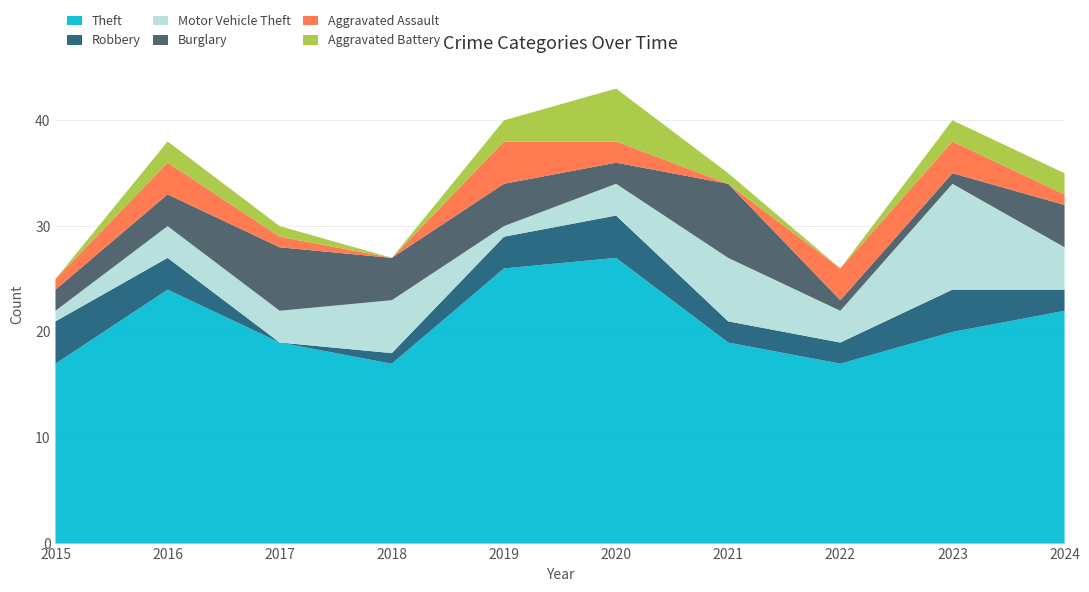

Reading left to right, transcribe all the data shown in this chart.

Theft: 17	24	19	17	26	27	19	17	20	22
Robbery: 4	3	0	1	3	4	2	2	4	2
Motor Vehicle Theft: 1	3	3	5	1	3	6	3	10	4
Burglary: 2	3	6	4	4	2	7	1	1	4
Aggravated Assault: 1	3	1	0	4	2	0	3	3	1
Aggravated Battery: 0	2	1	0	2	5	1	0	2	2